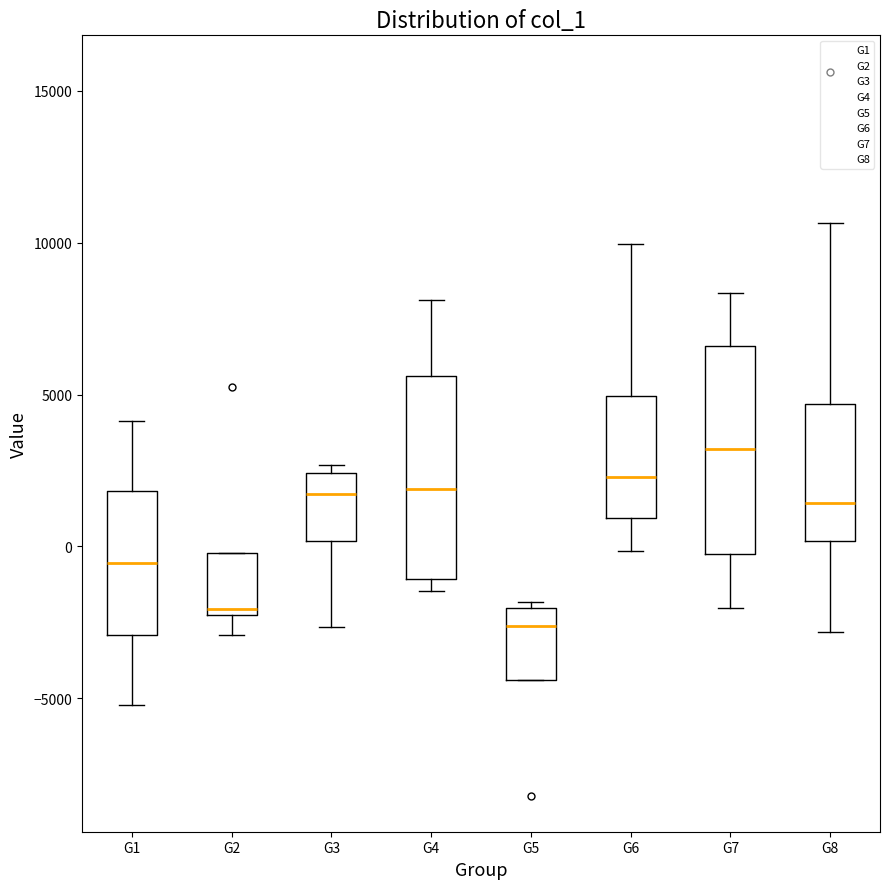

Which box has the highest median line?

G7